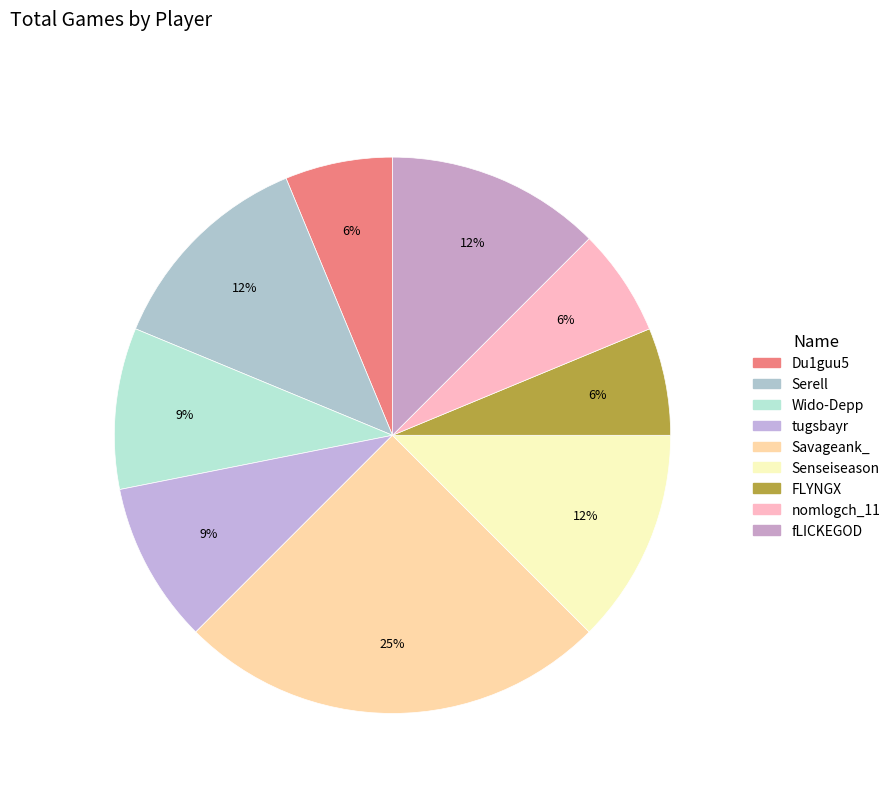

How many segments does this pie chart have?

9